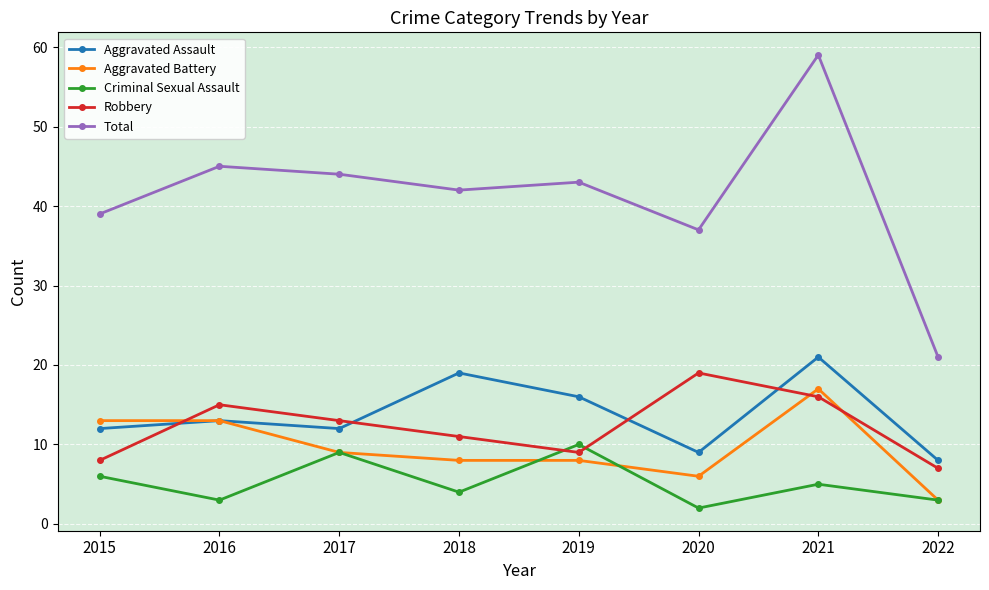

The Criminal Sexual Assault series shows 3 at 2016. True or false?

True